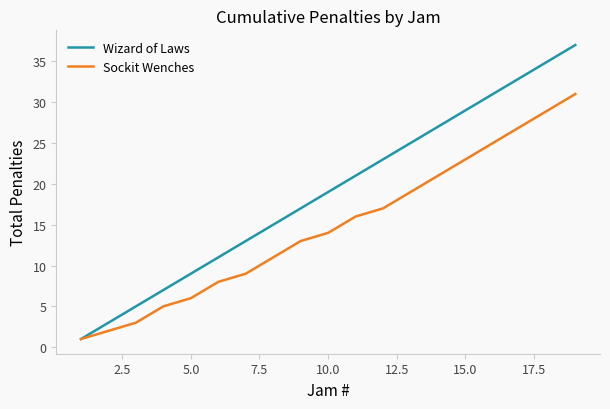

Rank the series by their maximum value, from lowest to highest.

Sockit Wenches, Wizard of Laws